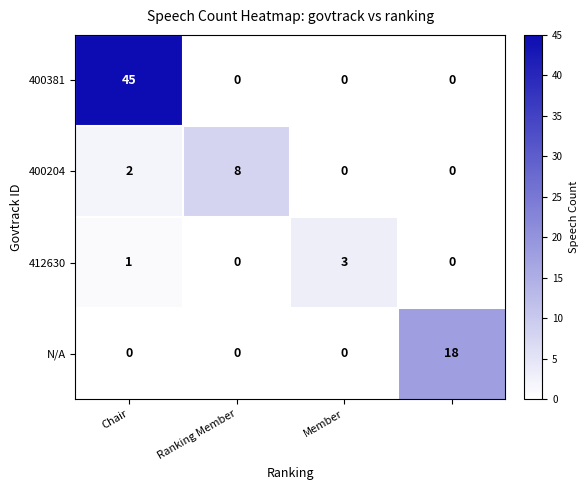

Reading left to right, transcribe all the data shown in this chart.

400381: 45	0	0	0
400204: 2	8	0	0
412630: 1	0	3	0
N/A: 0	0	0	18